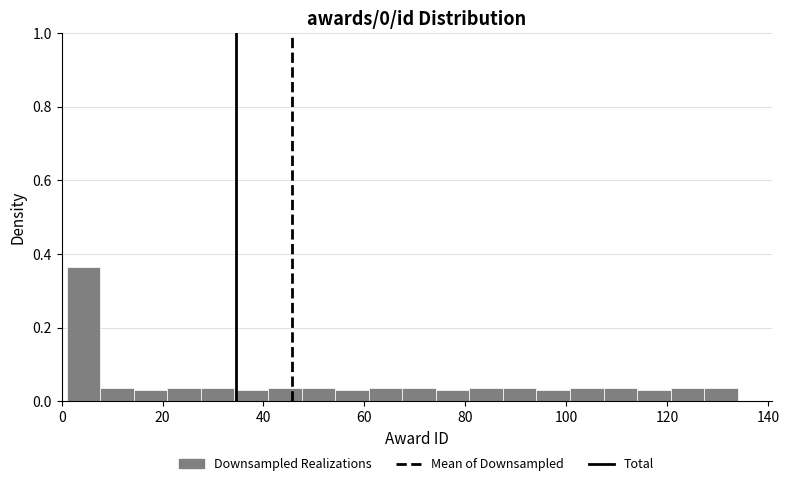

Read against the x-axis, roughly where is the centre of the tallest bar?

4